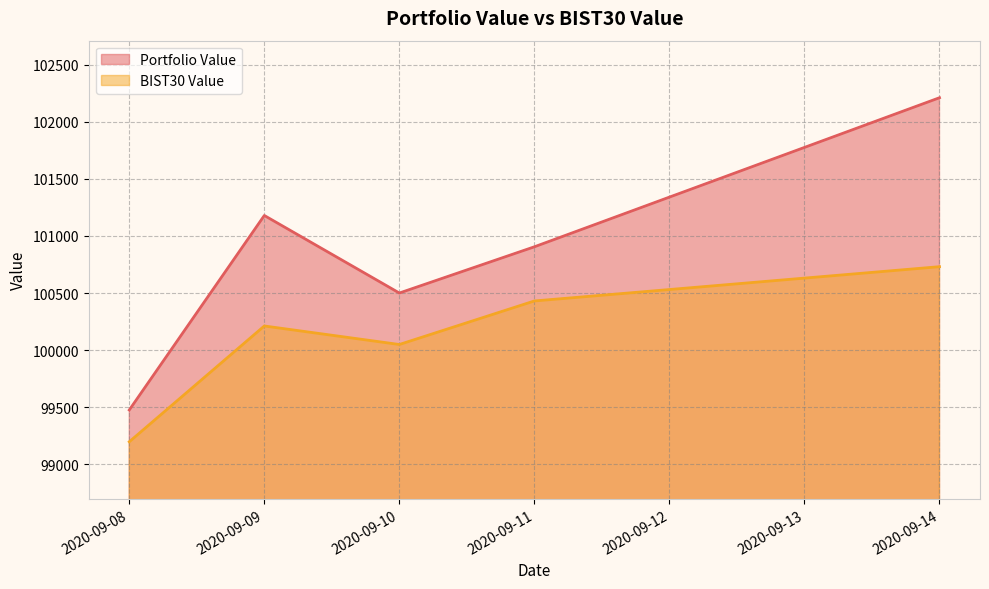

True or false: BIST30 Value and Portfolio Value cross at least once.

False